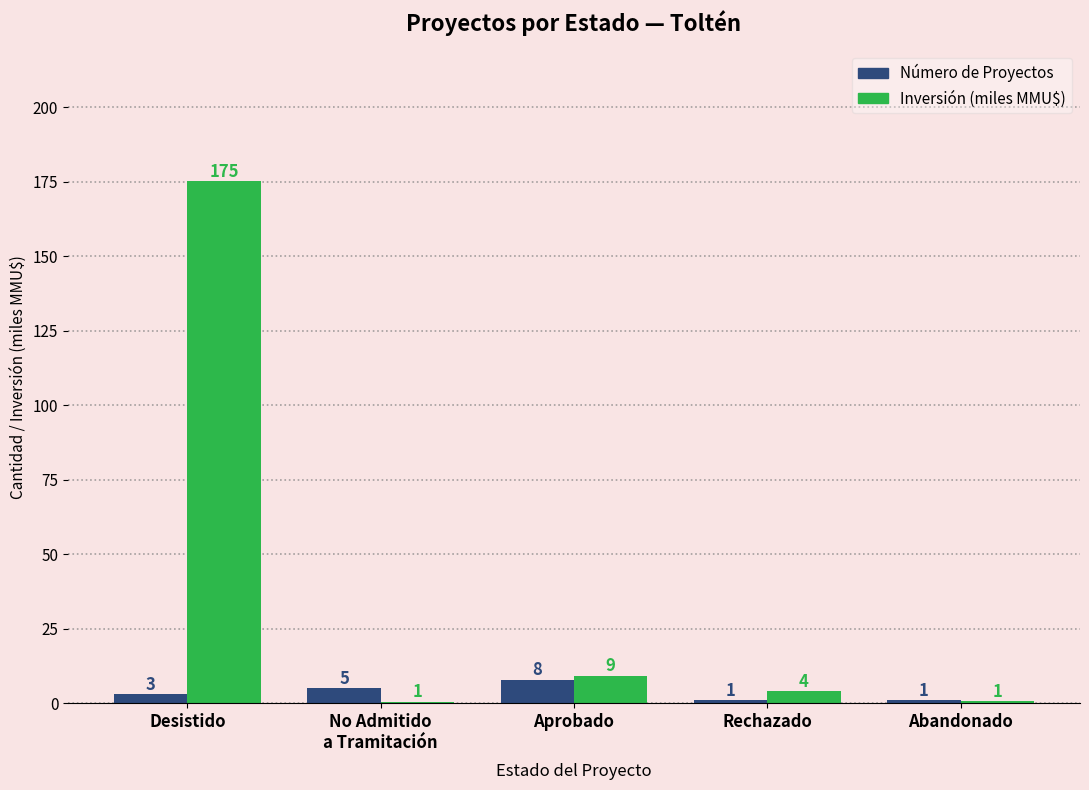

At which category is the sum across all series the highest?

Desistido